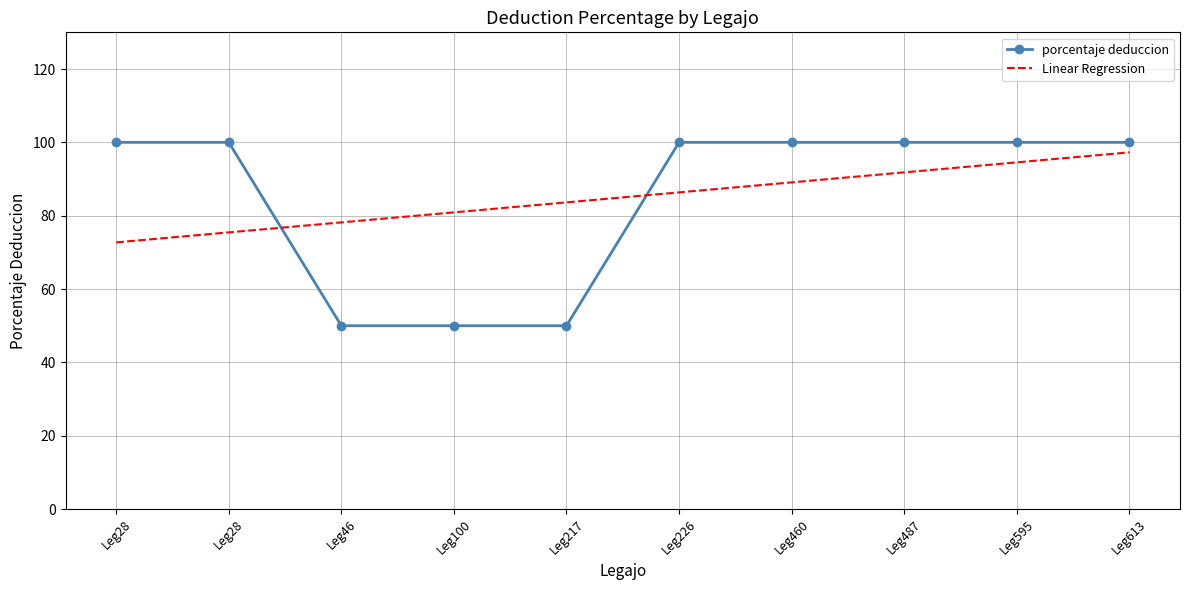

At which category does the chart reach its peak across all series?

Leg28